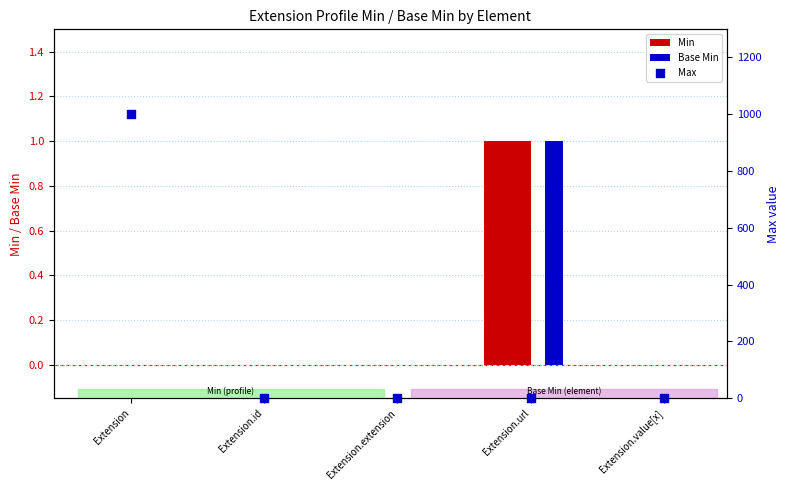

What is the total value across all series at Extension?

999